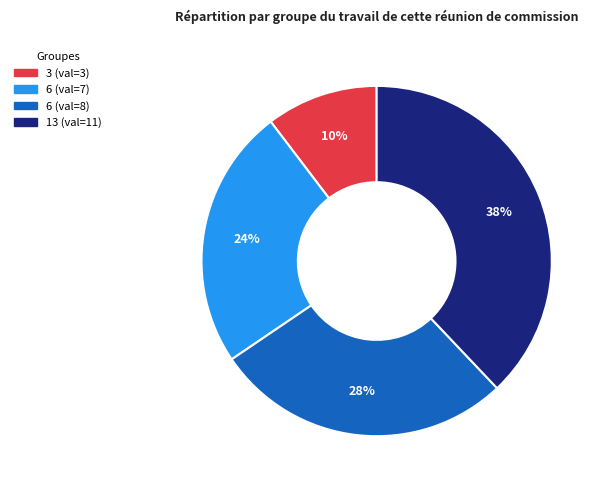

To the nearest percent, what is the average slice percentage?

25%